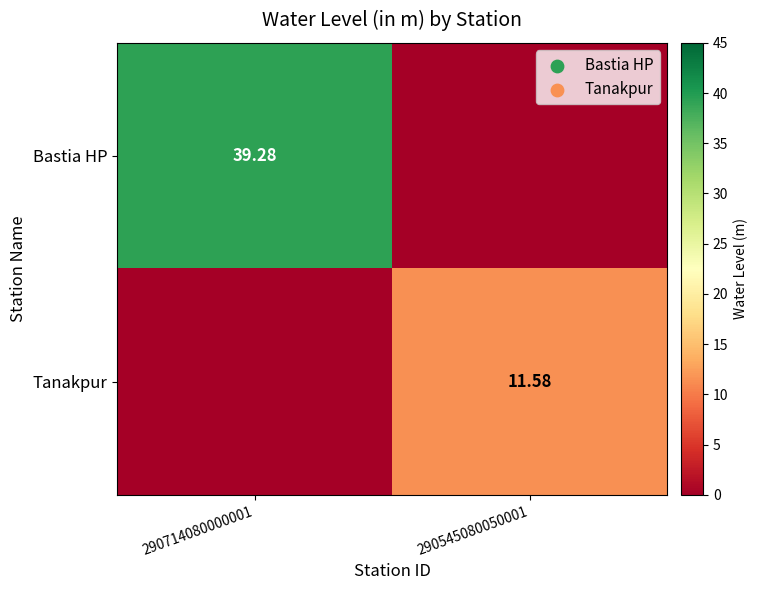

What is the maximum value shown in the chart?

39.3